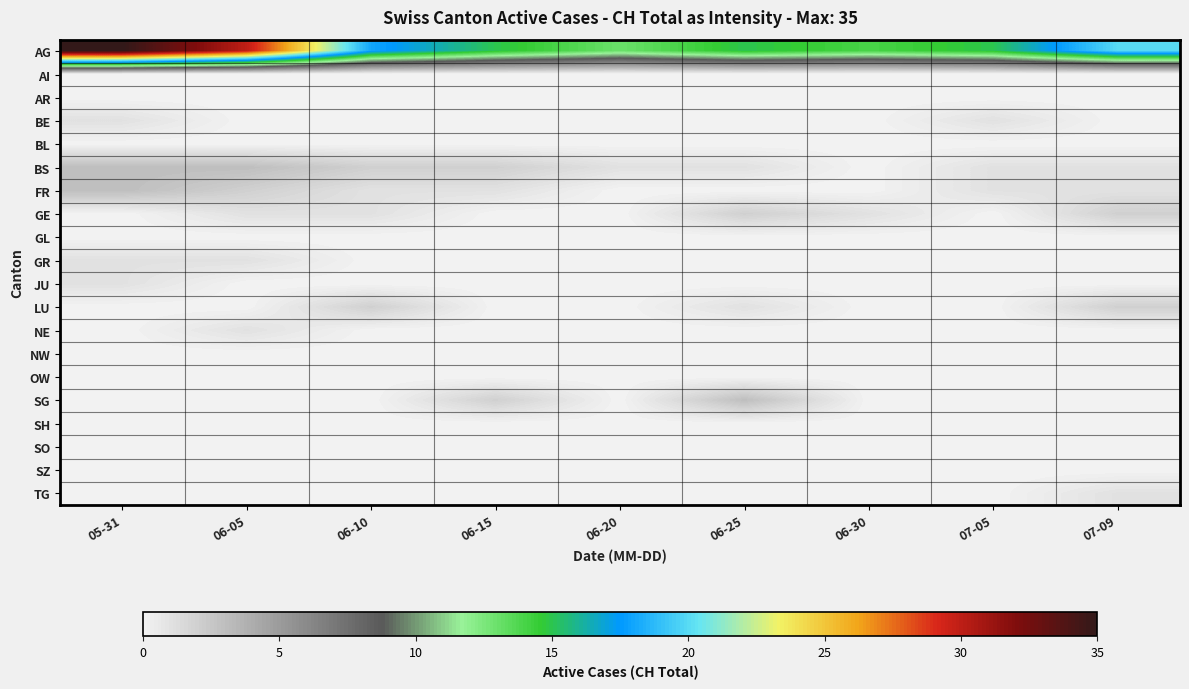

Which label corresponds to the smallest value in the chart?

05-31